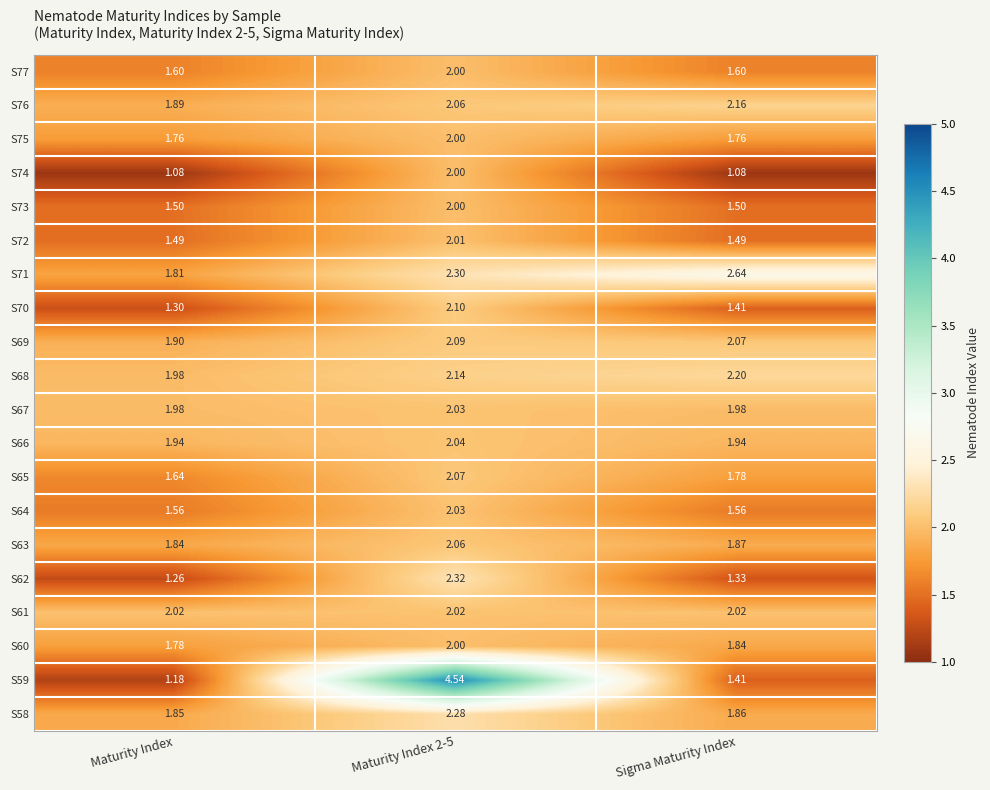

What is the total value across all series at Maturity Index?

33.4